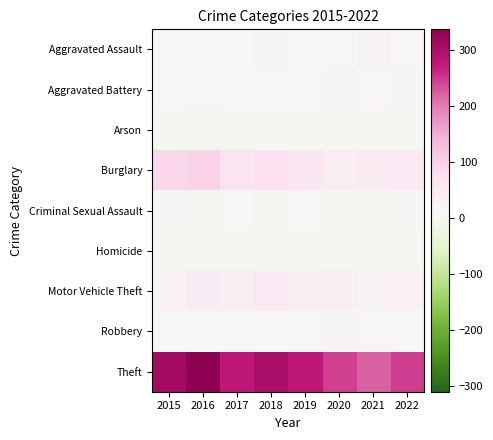

Rank the series at 2015 from lowest to highest value.

Homicide, Arson, Criminal Sexual Assault, Robbery, Aggravated Assault, Aggravated Battery, Motor Vehicle Theft, Burglary, Theft